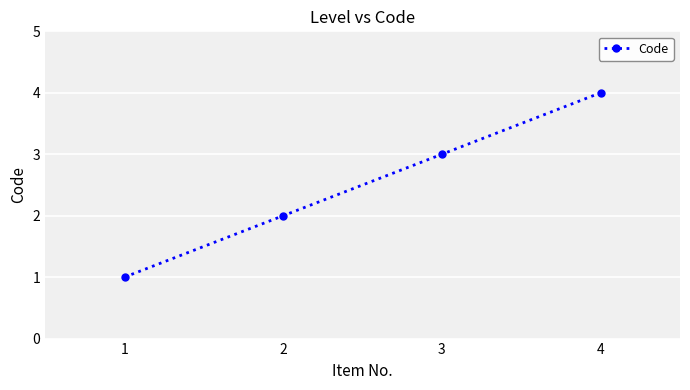

What is the difference between the maximum and minimum values?

3